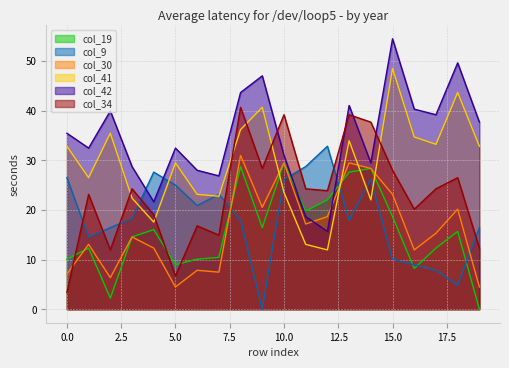

Which series changed the most between 2 and 14?

col_19